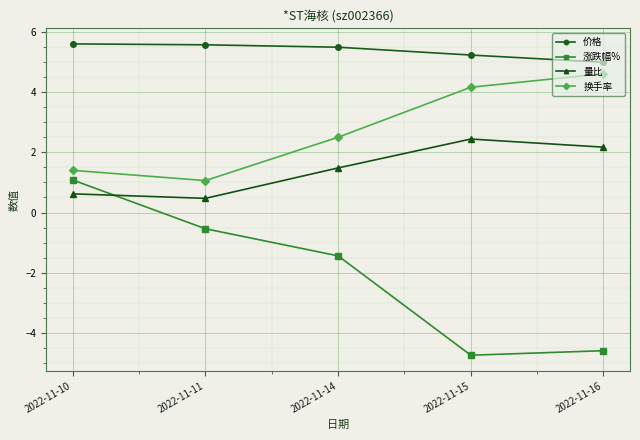

What is the sum of the 涨跌幅% values at 2022-11-16 and 2022-11-14?

-6.0